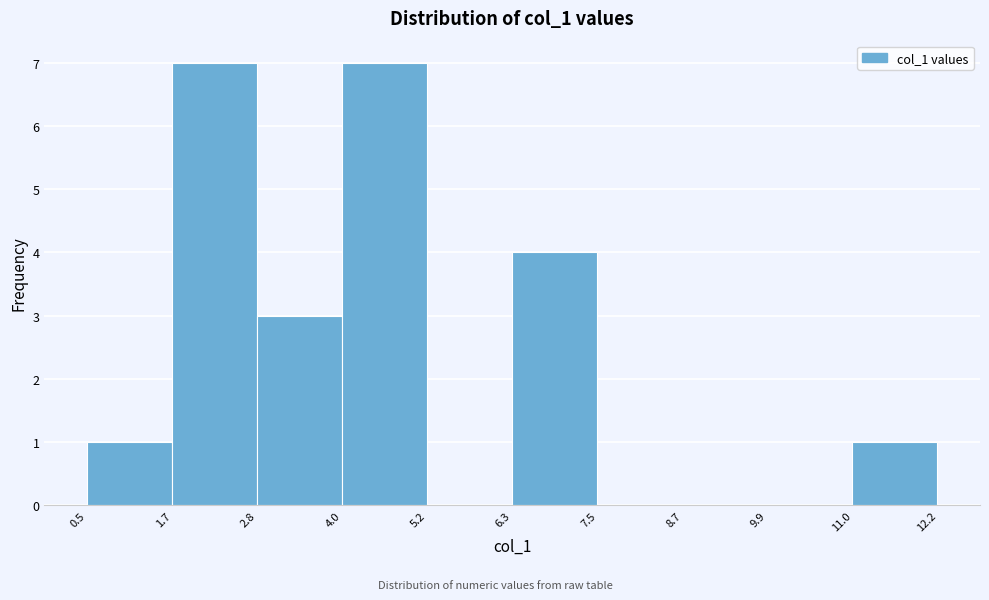

Reading left to right, list every bar in this chart as the range it spans on the x-axis followed by its height. The values are not printed on the chart, so give them approximately, as read against the axis.

0.5 to 1.7: 1
1.7 to 2.8: 7
2.8 to 4.0: 3
4.0 to 5.2: 7
5.2 to 6.3: 0
6.3 to 7.5: 4
7.5 to 8.7: 0
8.7 to 9.9: 0
9.9 to 11.0: 0
11.0 to 12.2: 1